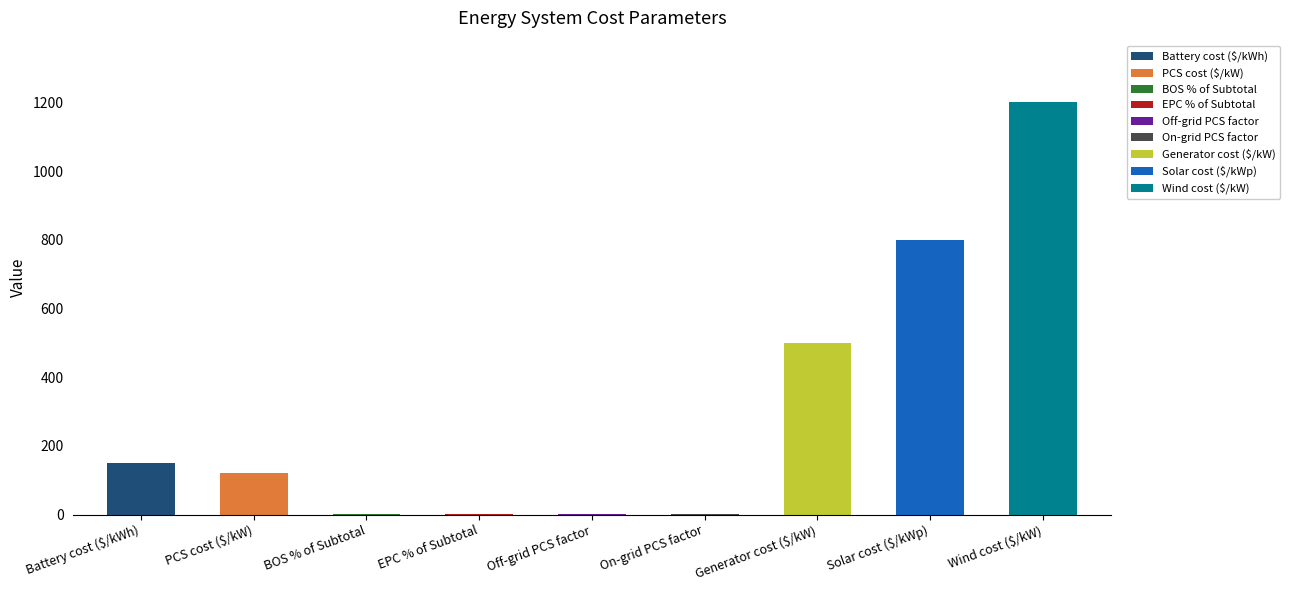

Between Battery cost ($/kWh) and Off-grid PCS factor, which is larger?

Battery cost ($/kWh)